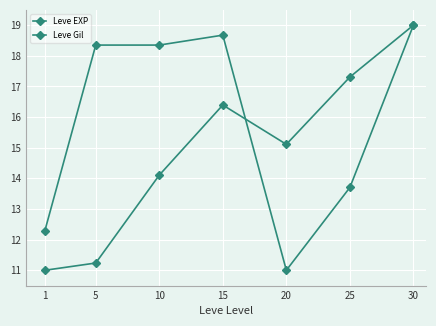

List the labels in order of Leve EXP value, smallest first.

1, 5, 10, 20, 15, 25, 30